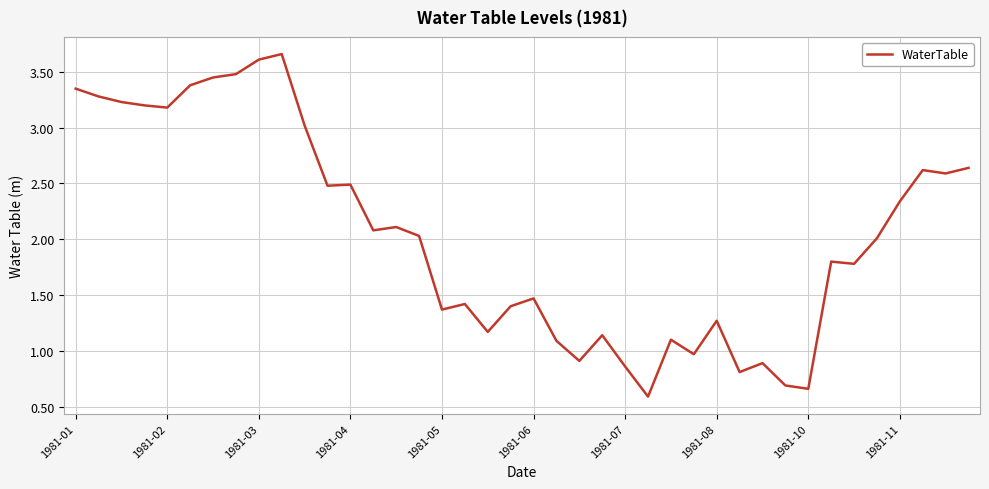

What is the smallest value displayed?

0.6